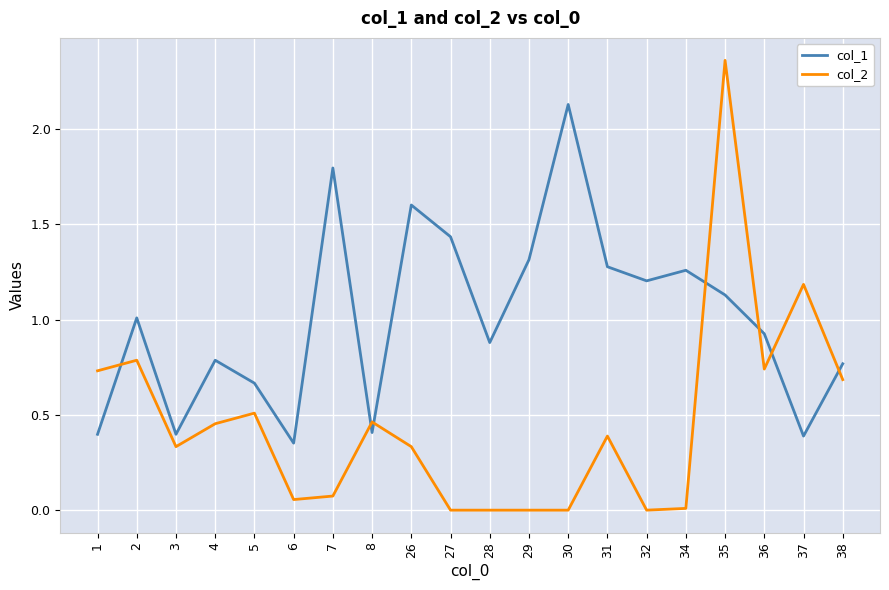

True or false: col_1 has a value of 2.1 at 27.

False